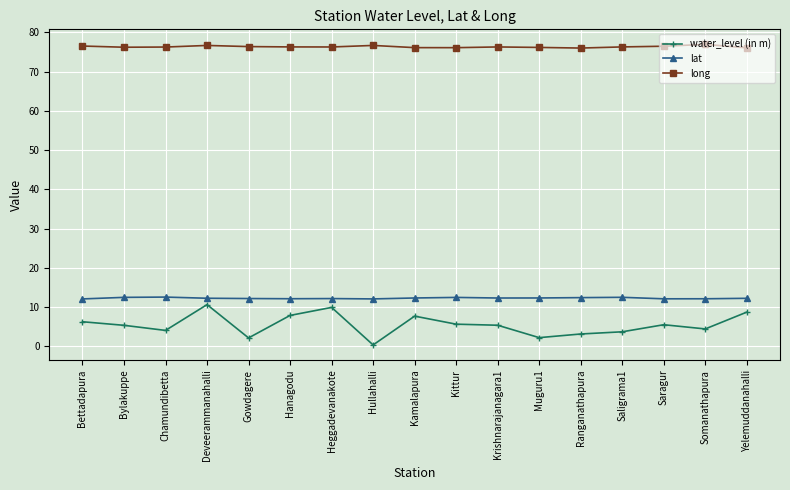

True or false: lat has more than 1 points higher than both neighbors.

True